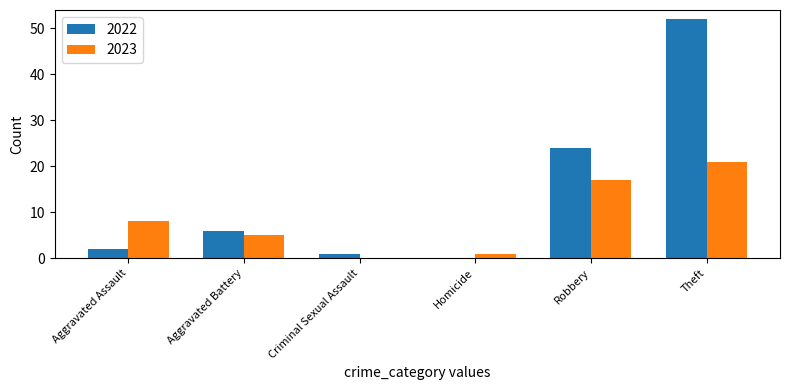

What is the difference between the 2023 values at Aggravated Assault and Theft?

13